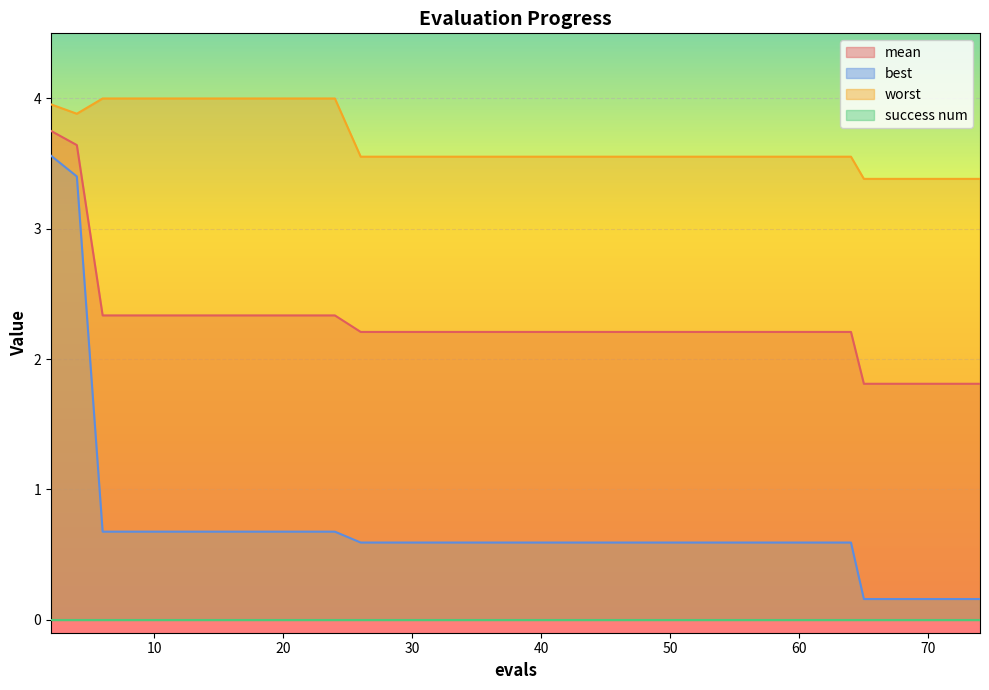

Is it true that best equals 0.3 at 34?

False